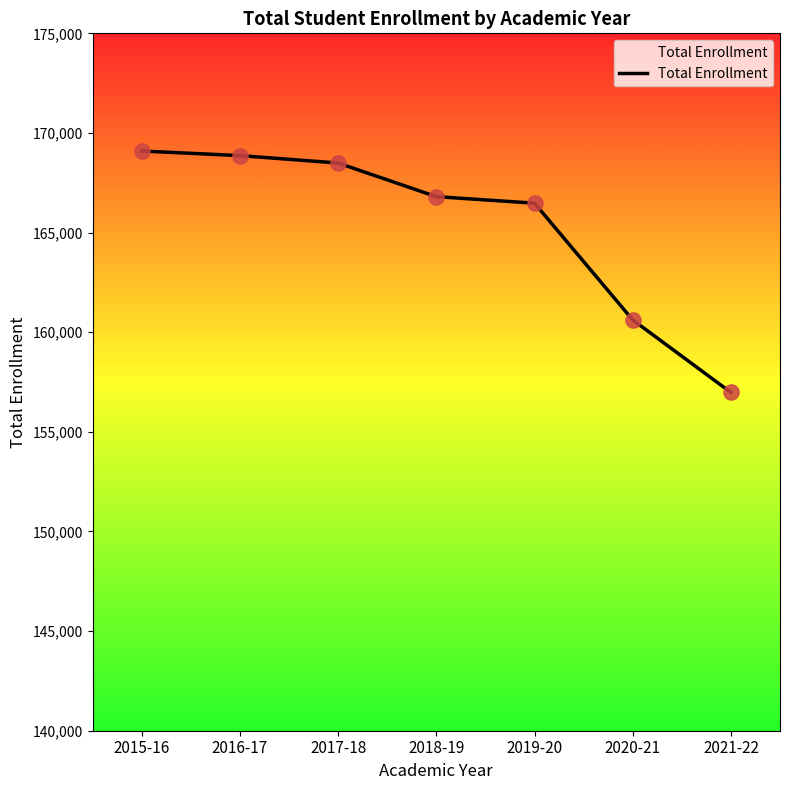

What is the ratio of the value at 2015-16 to the value at 2016-17?

1.0